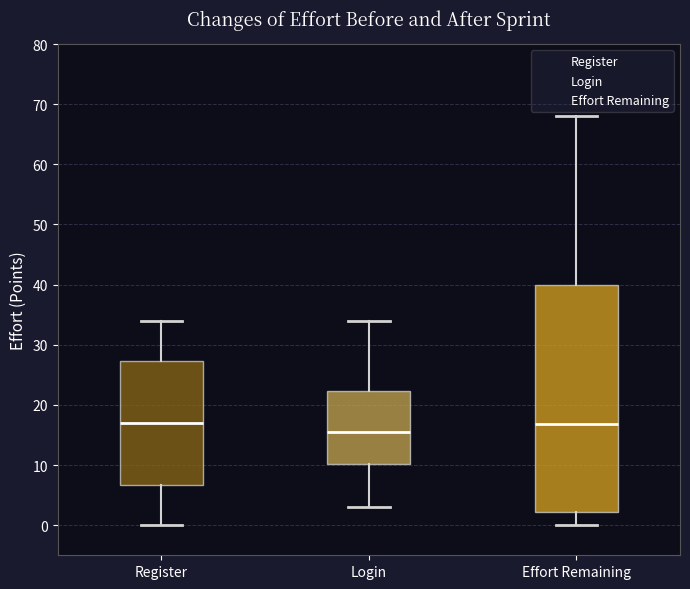

Where does the lower whisker of the box for Effort Remaining end on the y-axis? The values are not printed on the chart, so give them approximately, as read against the axis.

0